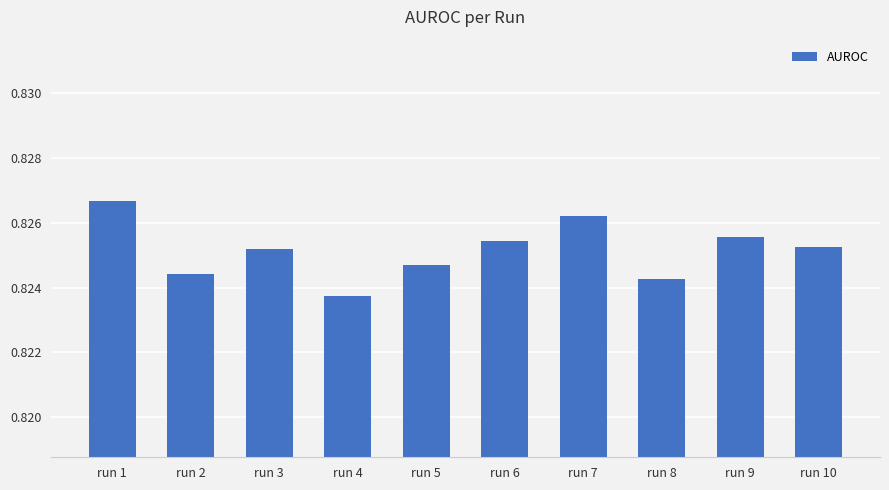

True or false: the data shows 1.3 at run 1.

False